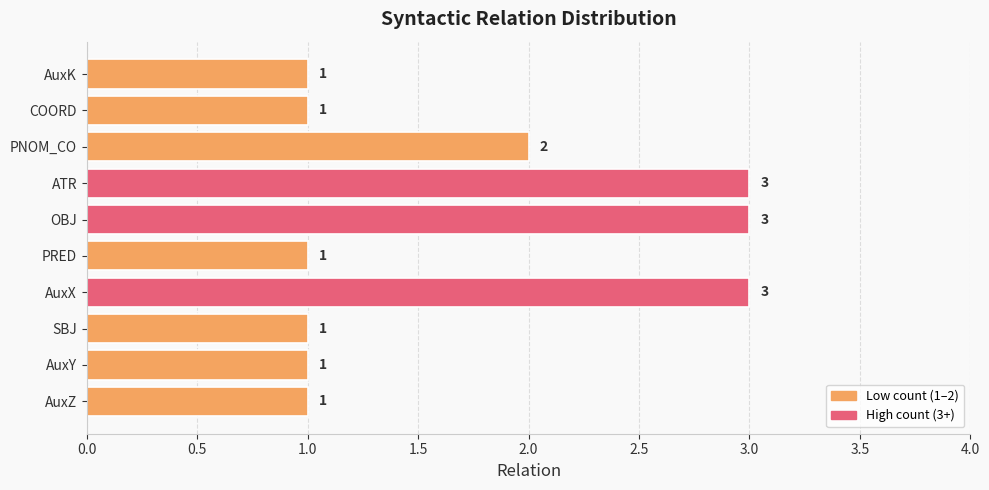

Approximately how many times larger is the value at COORD compared to AuxK?

1.0